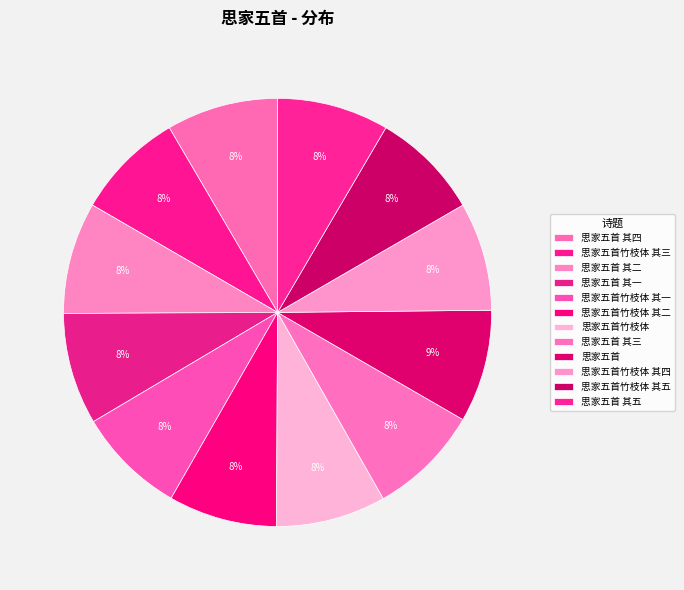

How many slices are in this pie chart?

12